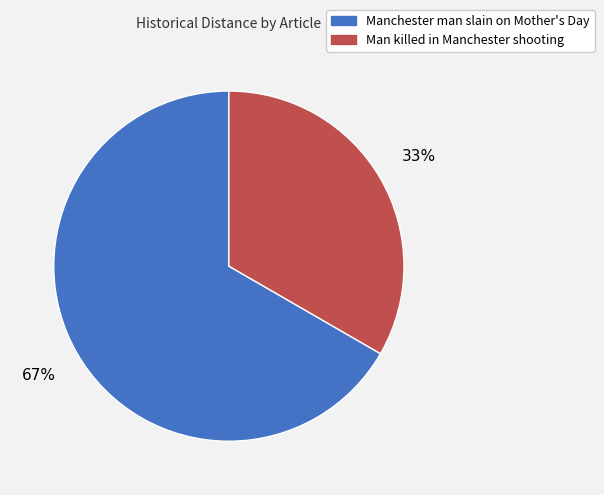

What is the smallest slice in the pie chart?

Man killed in Manchester shooting